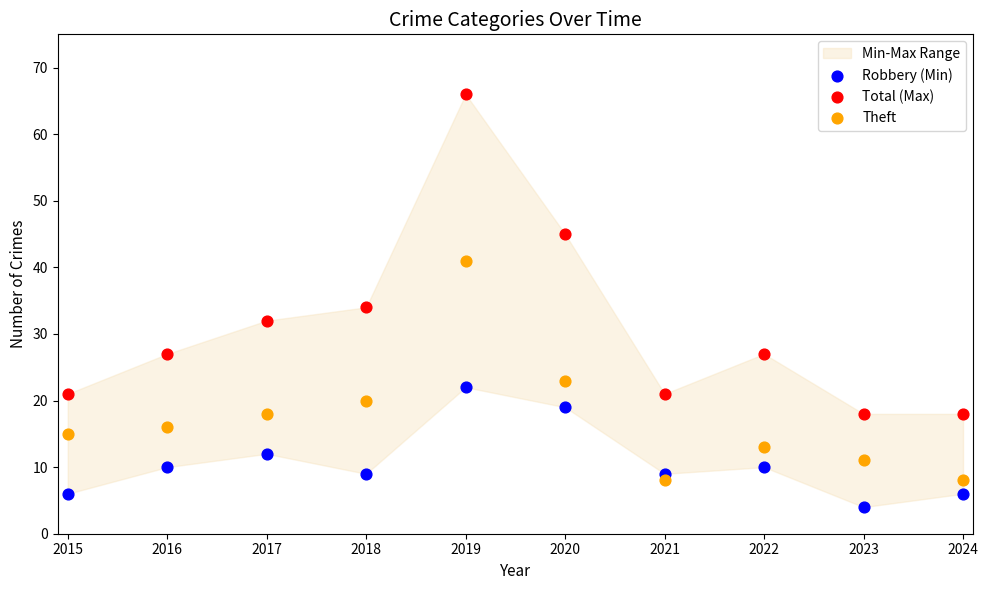

Which series contains the highest Y value?

Total (Max)